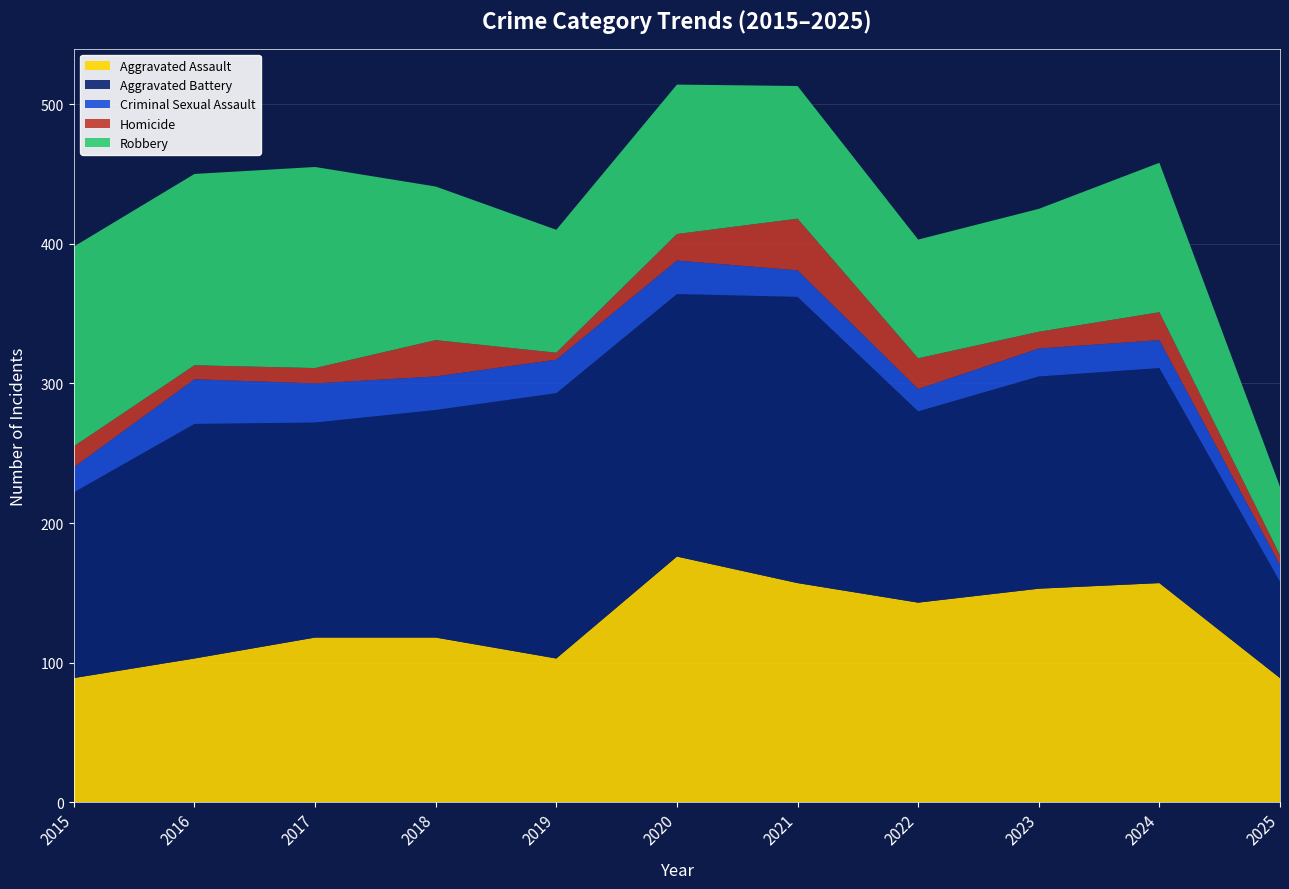

Reading right to left, extract all data points from this chart.

Aggravated Assault: 2025=89	2024=157	2023=153	2022=143	2021=157	2020=176	2019=103	2018=118	2017=118	2016=103	2015=89
Aggravated Battery: 2025=69	2024=154	2023=152	2022=137	2021=205	2020=188	2019=190	2018=163	2017=154	2016=168	2015=133
Criminal Sexual Assault: 2025=12	2024=20	2023=20	2022=16	2021=19	2020=24	2019=24	2018=24	2017=28	2016=32	2015=18
Homicide: 2025=7	2024=20	2023=12	2022=22	2021=37	2020=19	2019=5	2018=26	2017=11	2016=10	2015=15
Robbery: 2025=49	2024=107	2023=88	2022=85	2021=95	2020=107	2019=88	2018=110	2017=144	2016=137	2015=143